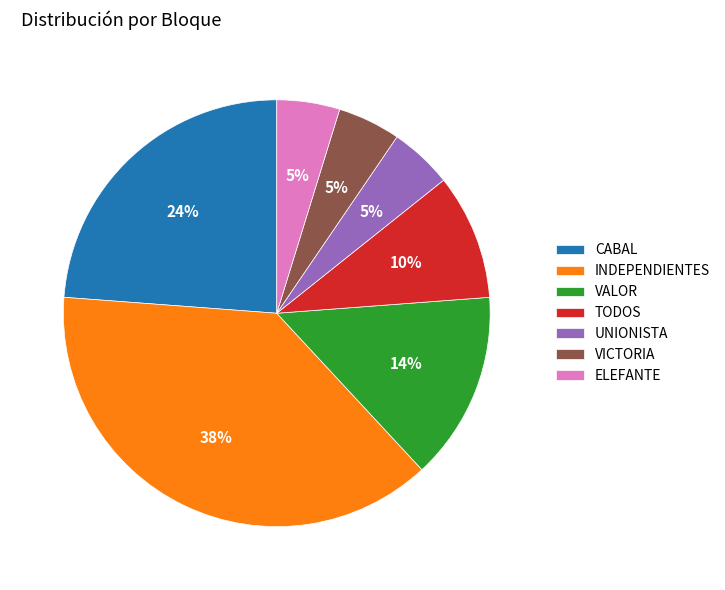

Do VALOR and VICTORIA together represent more than half of the pie?

No